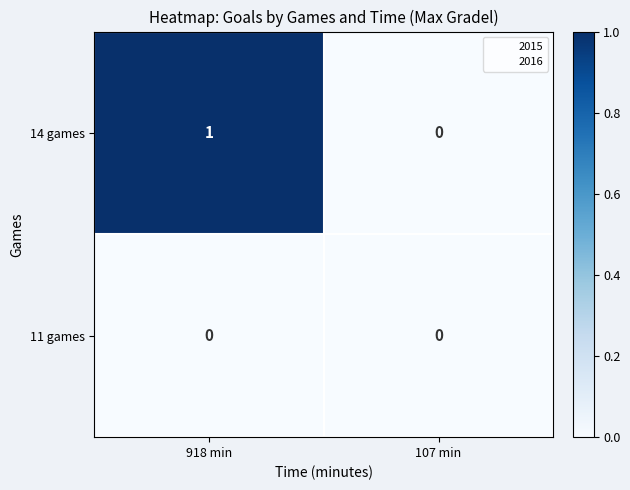

Which series has the largest range (max minus min)?

14 games